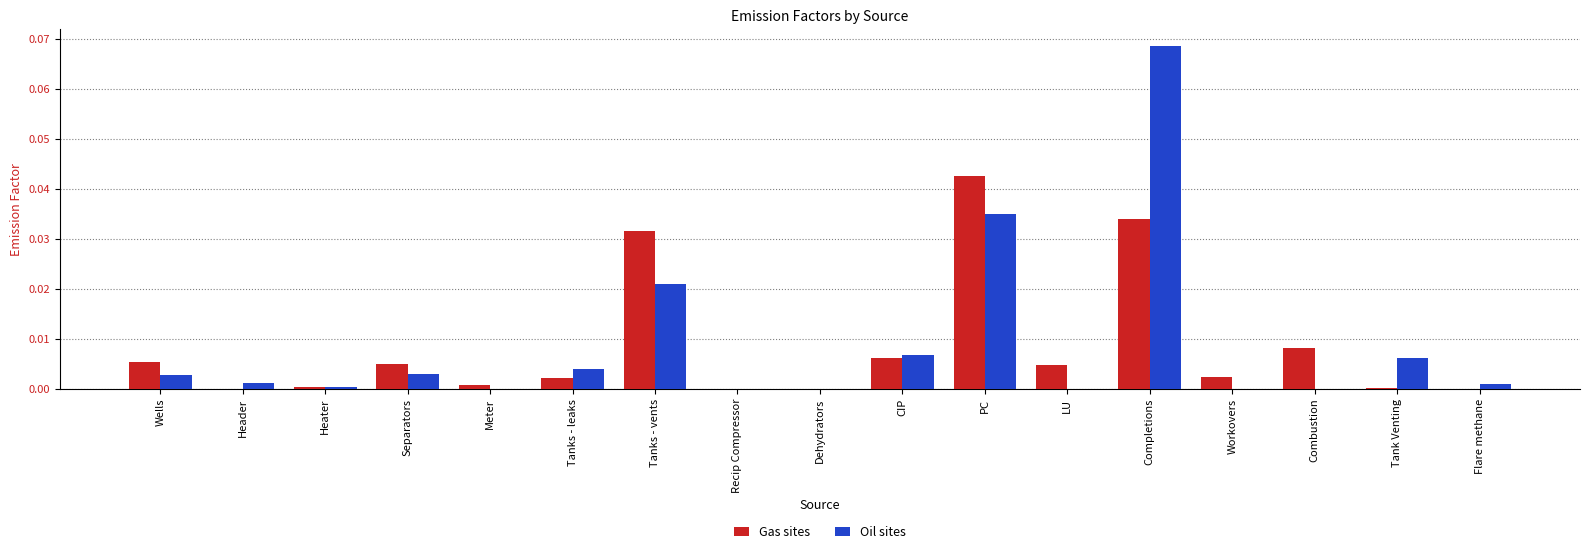

Count the number of data series in this chart.

2